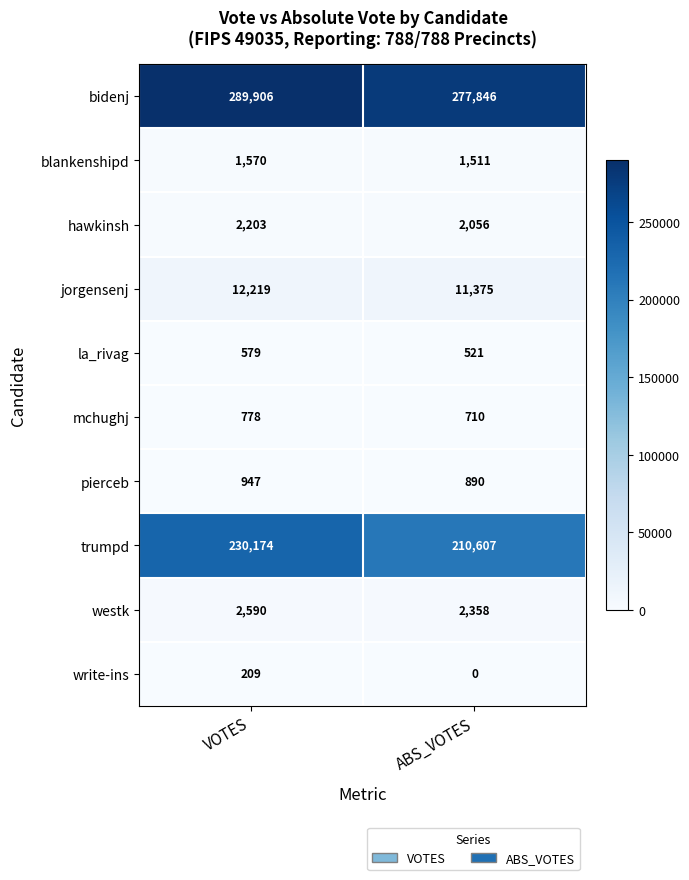

What is the difference between the highest and lowest values at ABS_VOTES?

277846